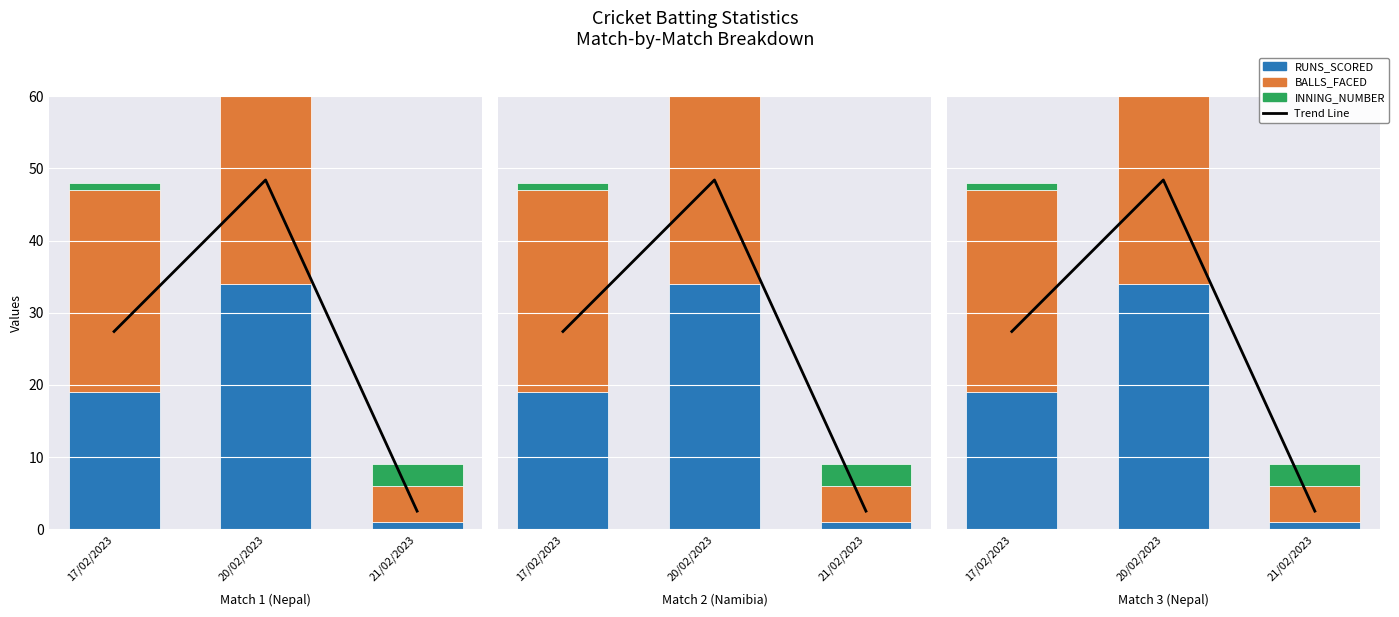

Reading left to right, transcribe all the data shown in this chart.

Trend Line: 17/02/2023=27.4	20/02/2023=48.4	21/02/2023=2.5
RUNS_SCORED: 17/02/2023=19.0	20/02/2023=34.0	21/02/2023=1.0
BALLS_FACED: 17/02/2023=28.0	20/02/2023=48.0	21/02/2023=5.0
INNING_NUMBER: 17/02/2023=1.0	20/02/2023=2.0	21/02/2023=3.0